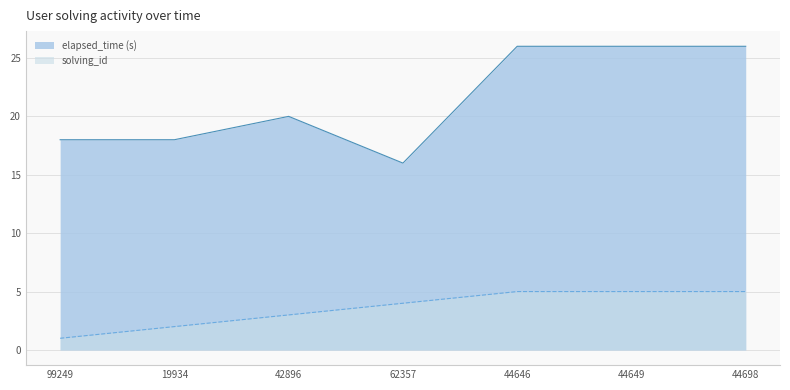

What is the total value across all series at 62357?

20